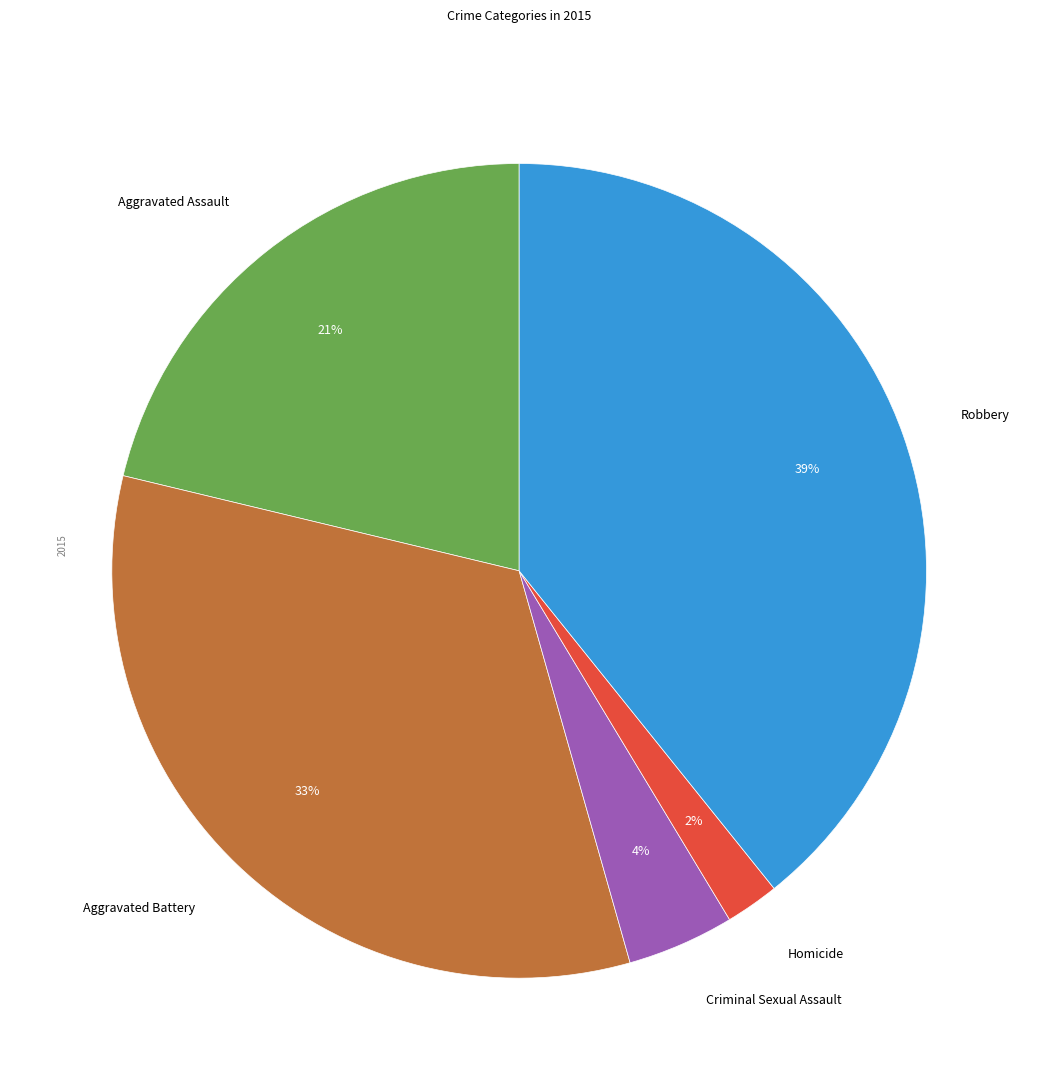

The Aggravated Assault slice represents 21% of the pie. True or false?

True